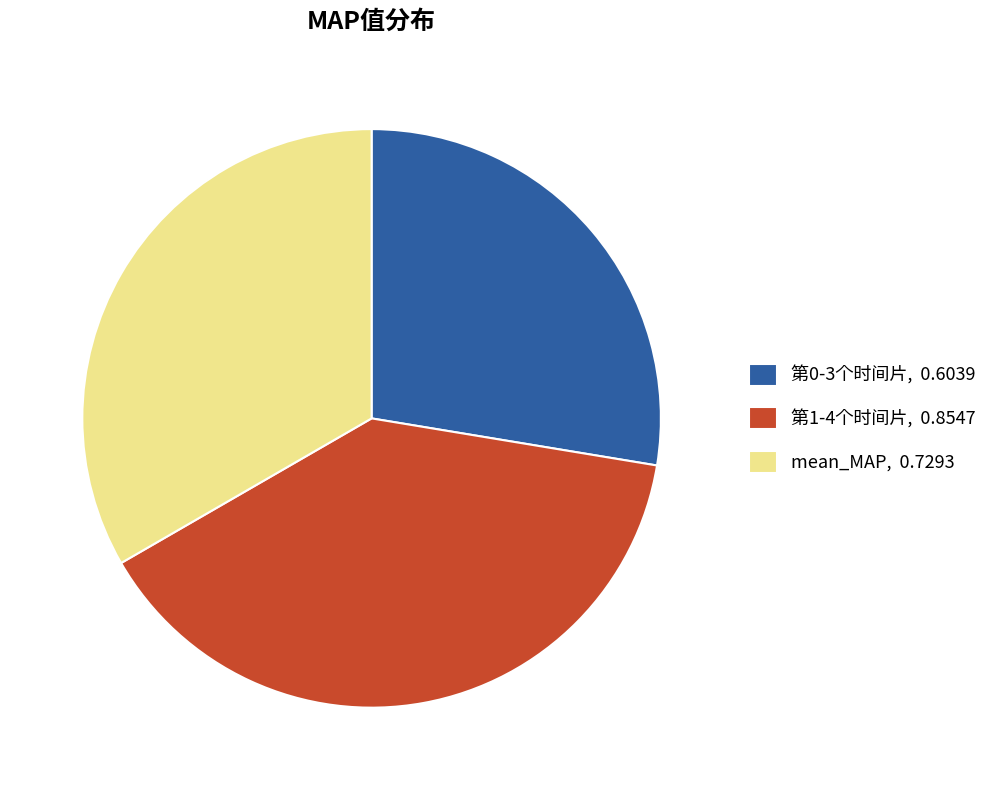

True or false: 第0-3个时间片, 0.6039 accounts for 28% of the total.

True